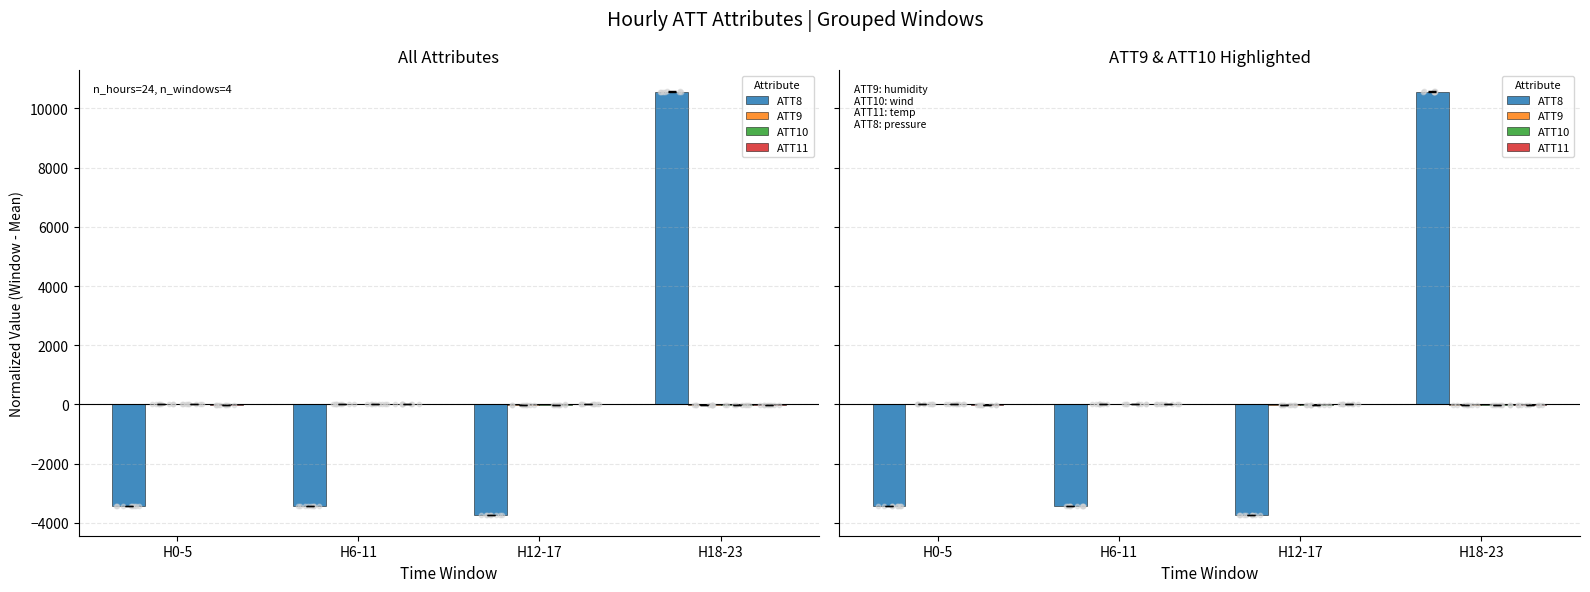

What is the total value across all series at H18-23?

10549.3